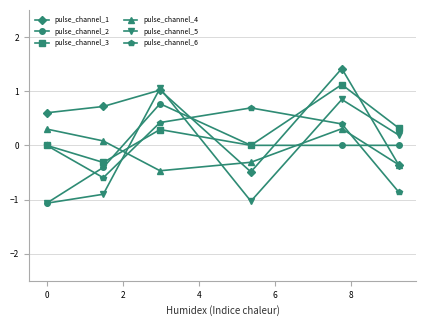

What is the value of the pulse_channel_2 point at the 1st from the left?

-1.1